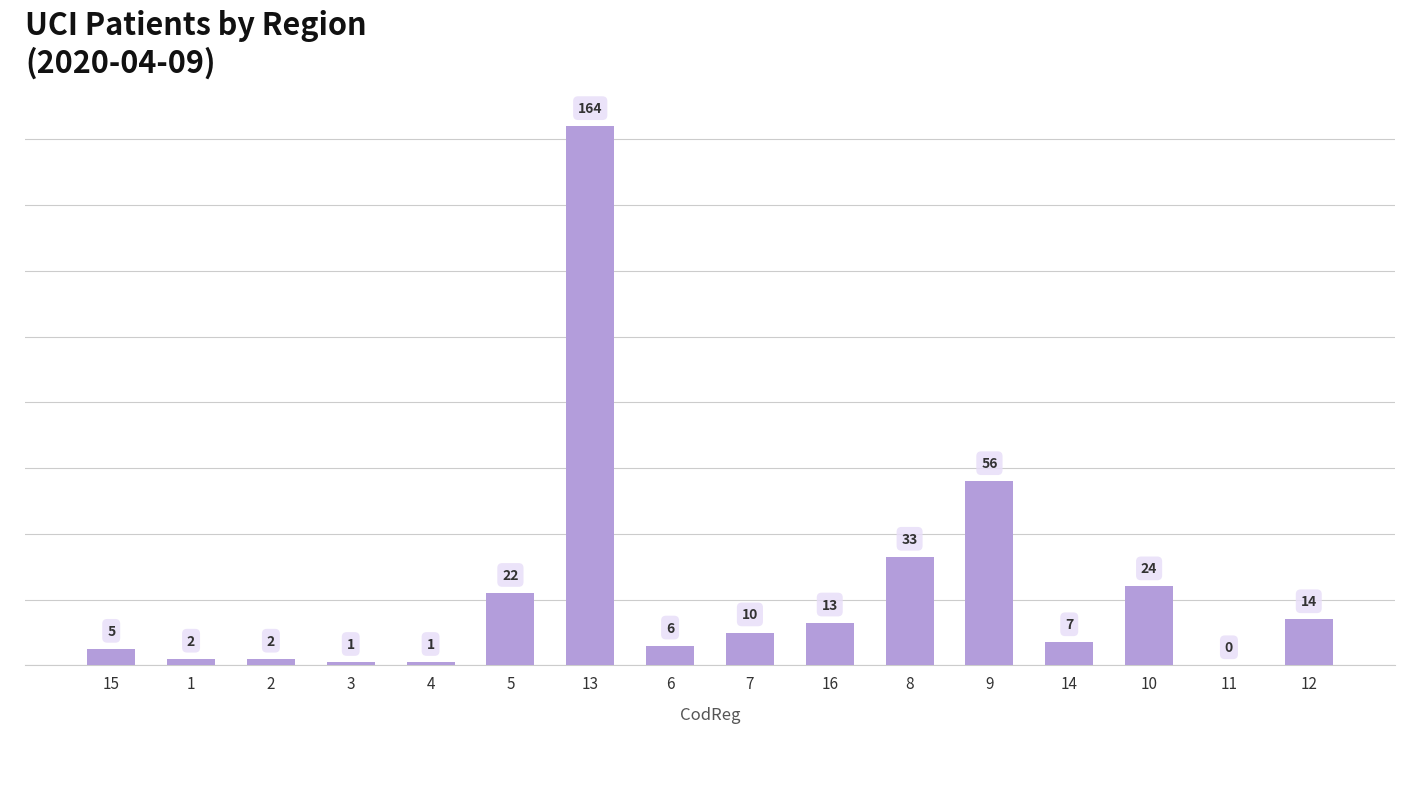

Are the bars horizontal?

No